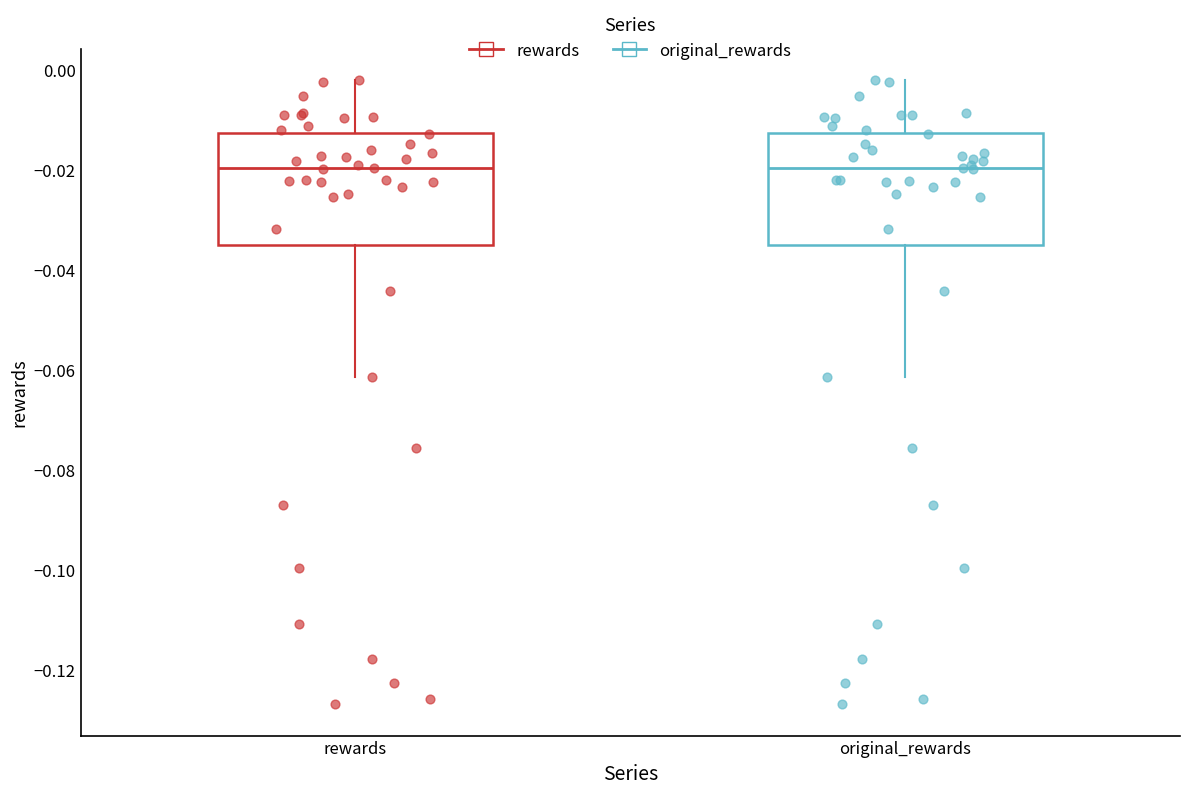

Reading left to right, transcribe this box plot: for each box, give where its median line is, the range the box spans, and where its two whiskers end, as read against the y-axis. The values are not printed on the chart, so give them approximately, as read against the axis.

rewards: median -0.020, box -0.036 to -0.012, whiskers -0.062 to -0.002
original_rewards: median -0.020, box -0.036 to -0.012, whiskers -0.062 to -0.002